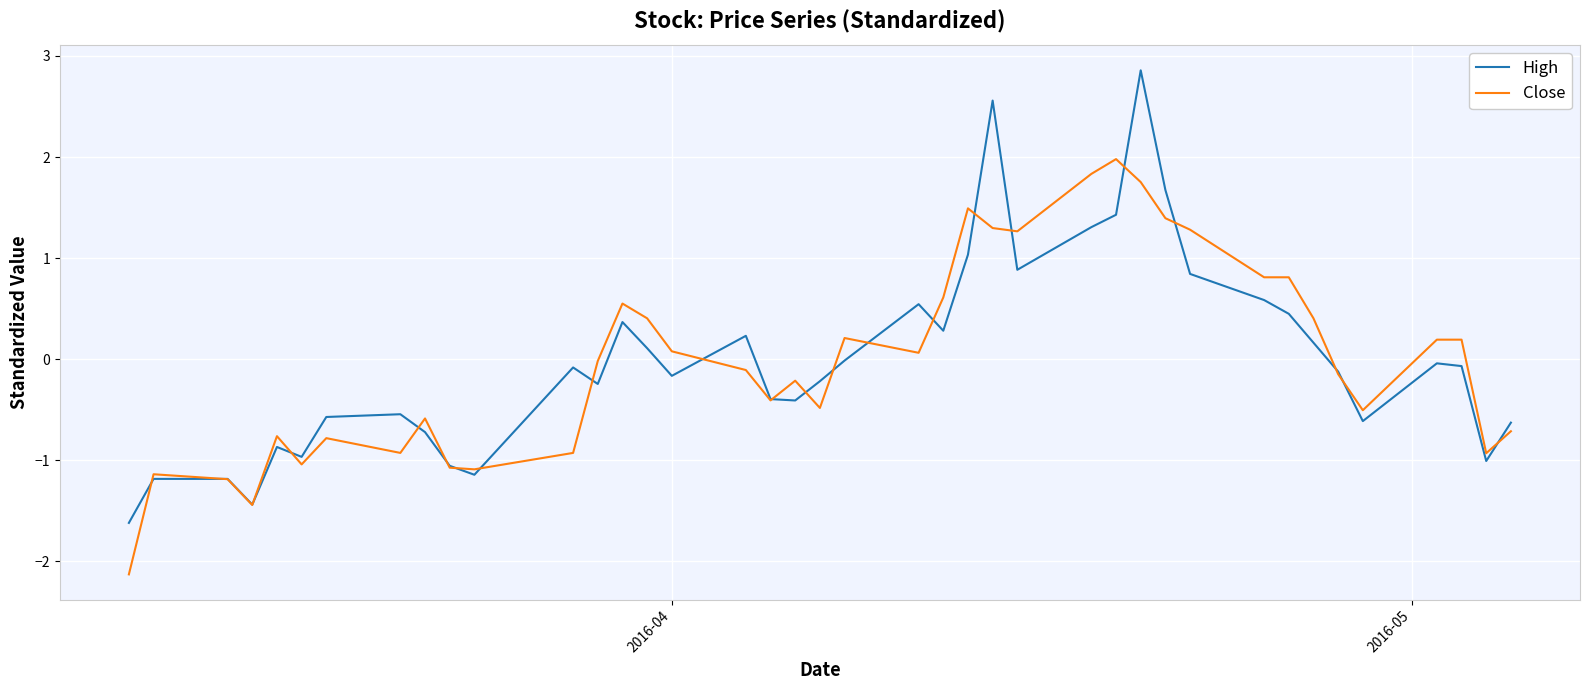

Which series has the largest range (max minus min)?

High